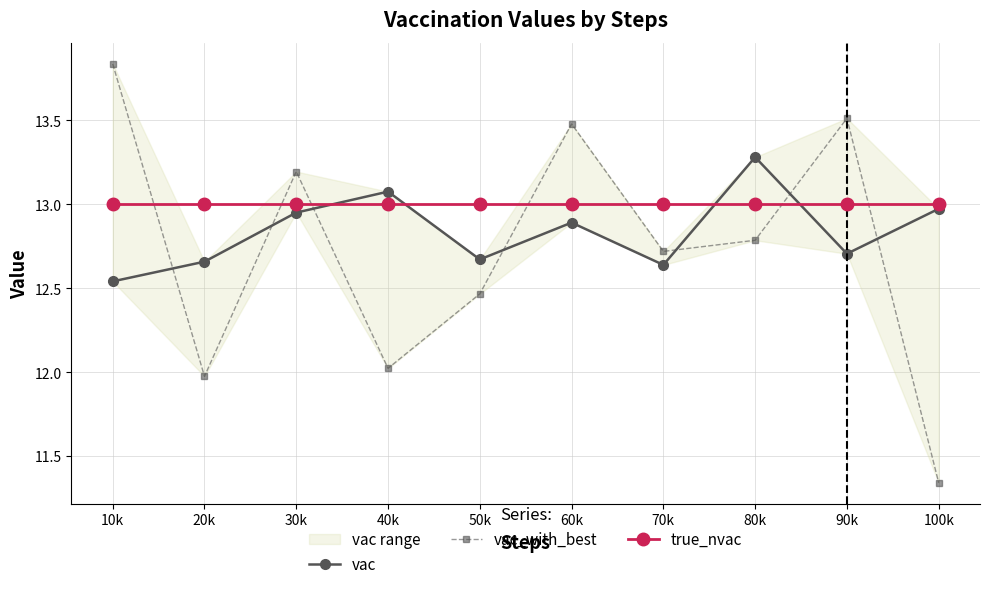

True or false: vac_with_best has more than 2 points higher than both neighbors.

True